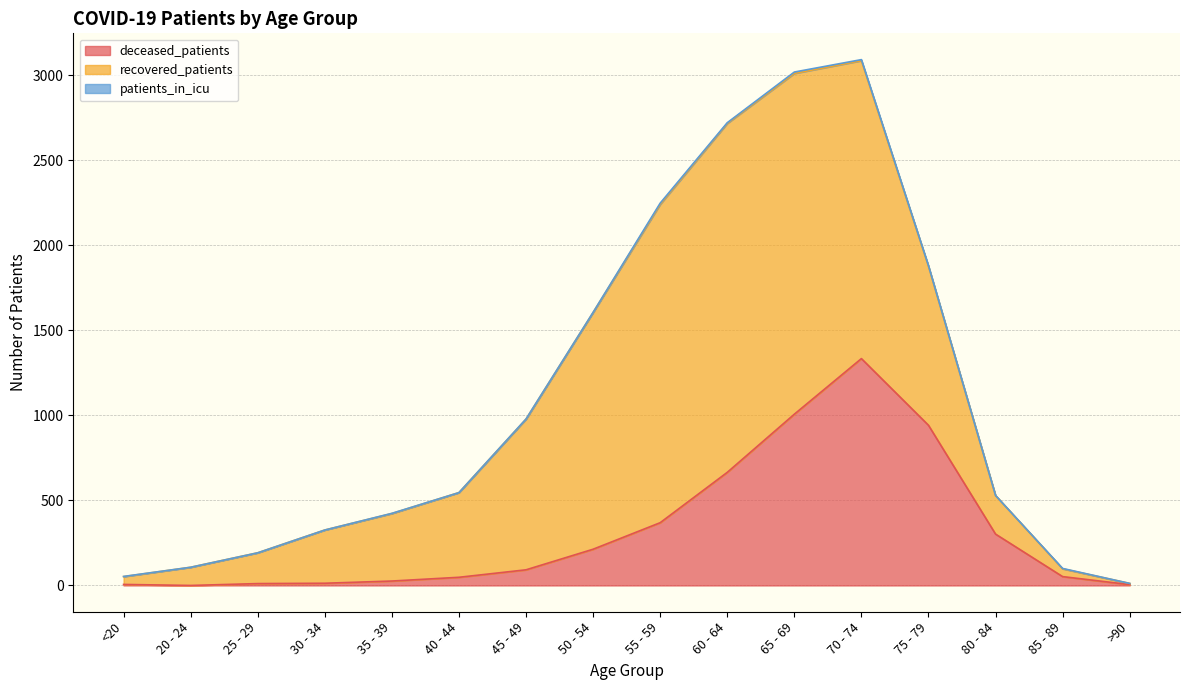

What is the spread (max minus min) of values at 35 - 39?

396